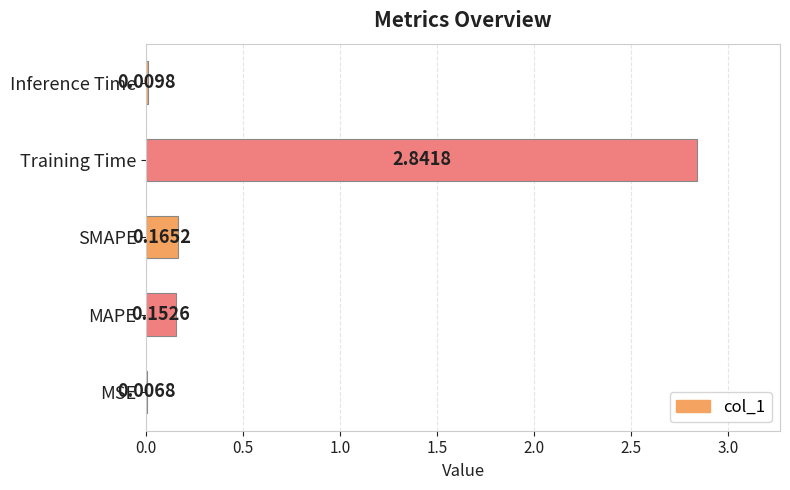

What is the sum of all values?

3.2